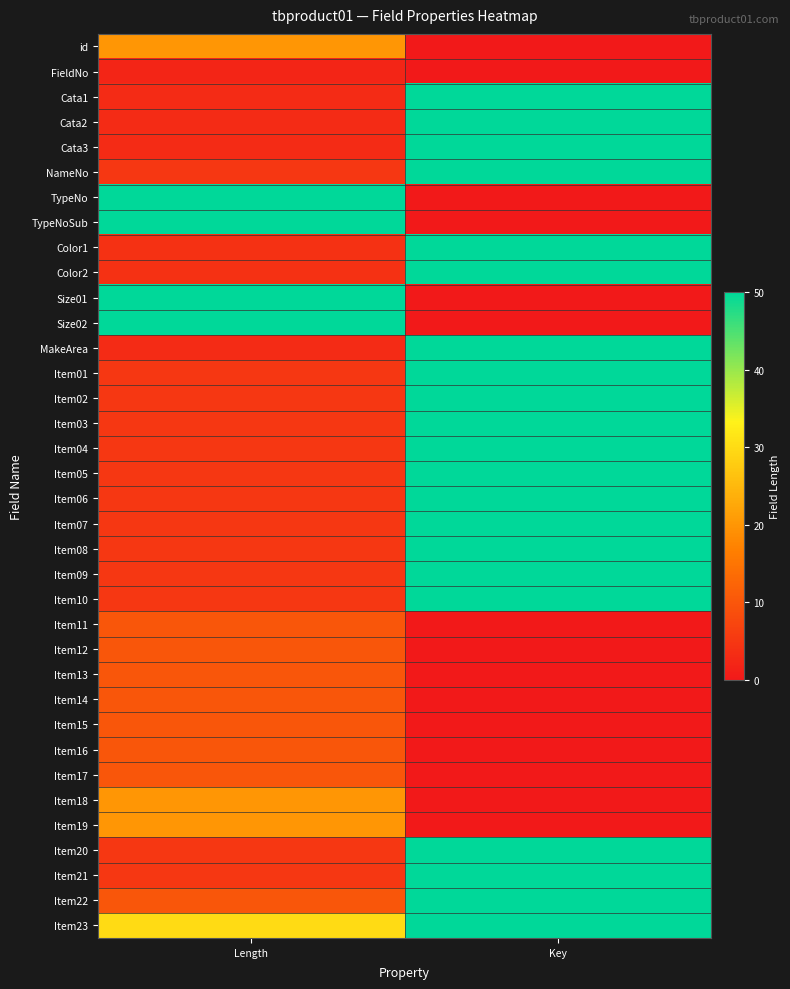

Reading left to right, transcribe all the data shown in this chart.

id: Length=20	Key=0
FieldNo: Length=2	Key=0
Cata1: Length=3	Key=50
Cata2: Length=3	Key=50
Cata3: Length=3	Key=50
NameNo: Length=5	Key=50
TypeNo: Length=50	Key=0
TypeNoSub: Length=50	Key=0
Color1: Length=4	Key=50
Color2: Length=4	Key=50
Size01: Length=50	Key=0
Size02: Length=50	Key=0
MakeArea: Length=3	Key=50
Item01: Length=5	Key=50
Item02: Length=5	Key=50
Item03: Length=5	Key=50
Item04: Length=5	Key=50
Item05: Length=5	Key=50
Item06: Length=5	Key=50
Item07: Length=5	Key=50
Item08: Length=5	Key=50
Item09: Length=5	Key=50
Item10: Length=5	Key=50
Item11: Length=10	Key=0
Item12: Length=10	Key=0
Item13: Length=10	Key=0
Item14: Length=10	Key=0
Item15: Length=10	Key=0
Item16: Length=10	Key=0
Item17: Length=10	Key=0
Item18: Length=20	Key=0
Item19: Length=20	Key=0
Item20: Length=5	Key=50
Item21: Length=5	Key=50
Item22: Length=10	Key=50
Item23: Length=30	Key=50